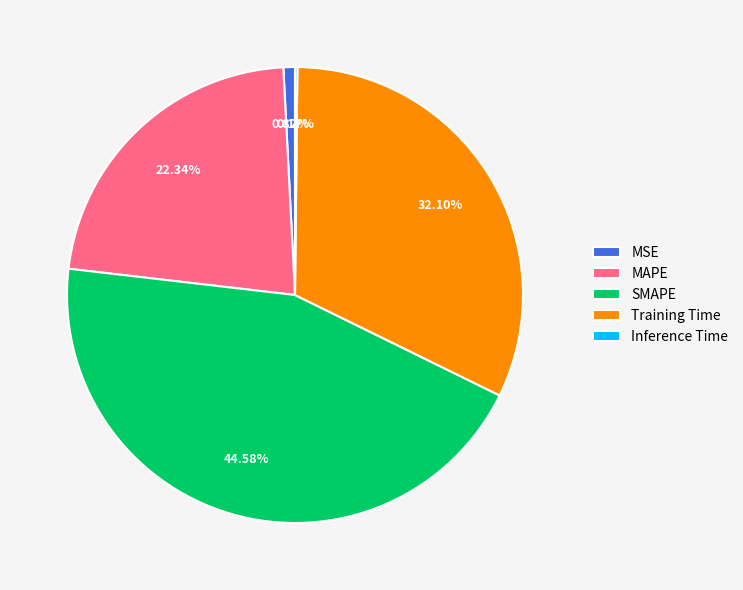

Which has a higher value, SMAPE or MSE?

SMAPE